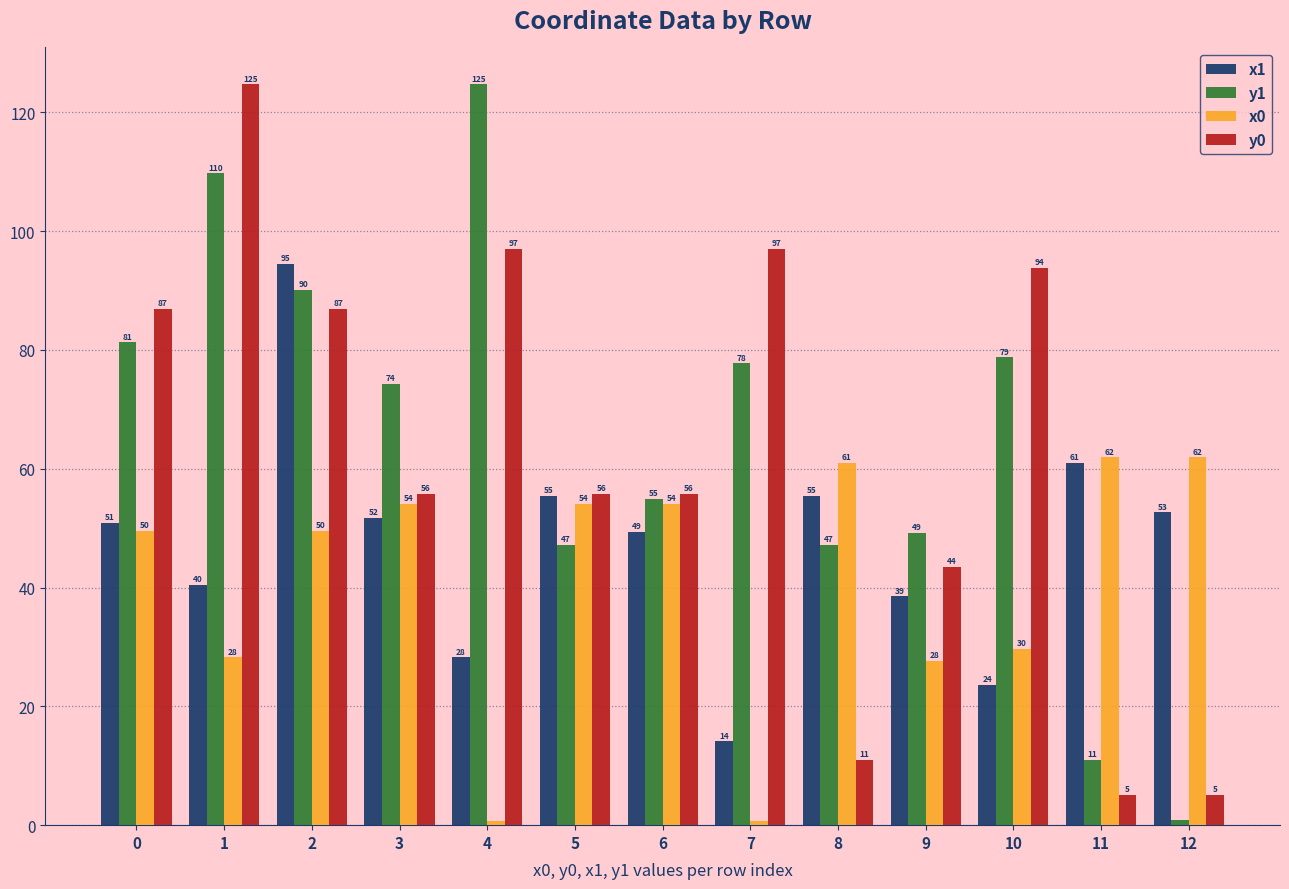

Which category has the highest value in the y1 series?

4